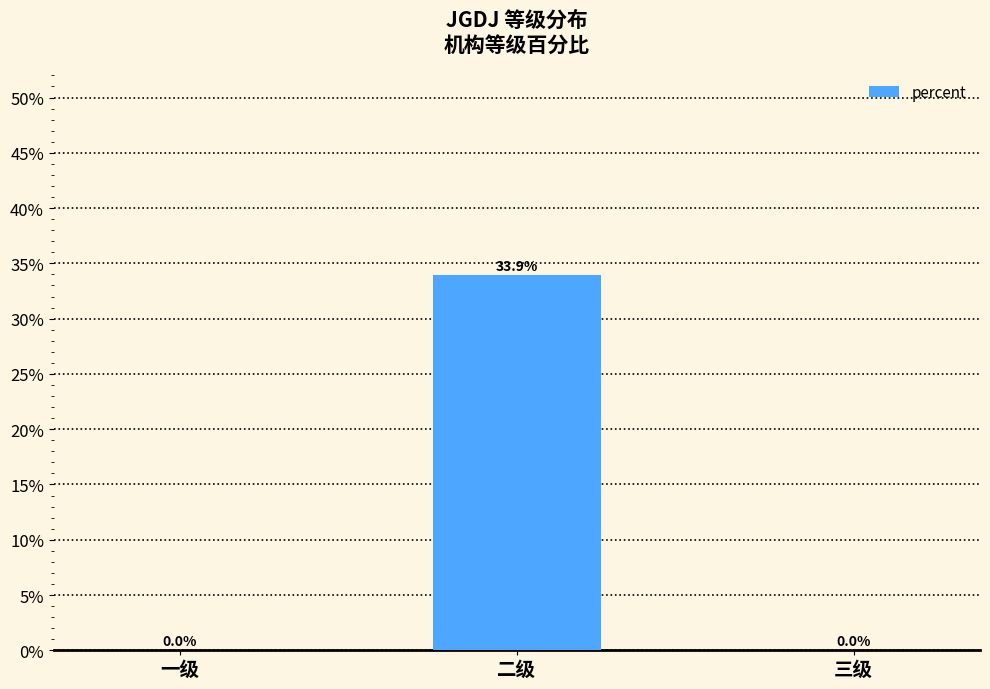

Reading right to left, transcribe all the data shown in this chart.

0.0	0.3	0.0